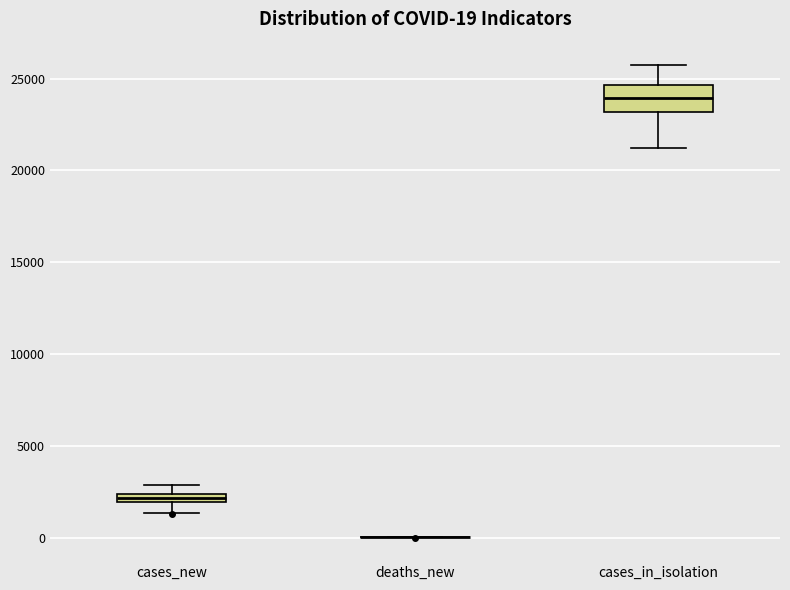

Which box is the tallest, from its lower edge to its upper edge?

cases_in_isolation